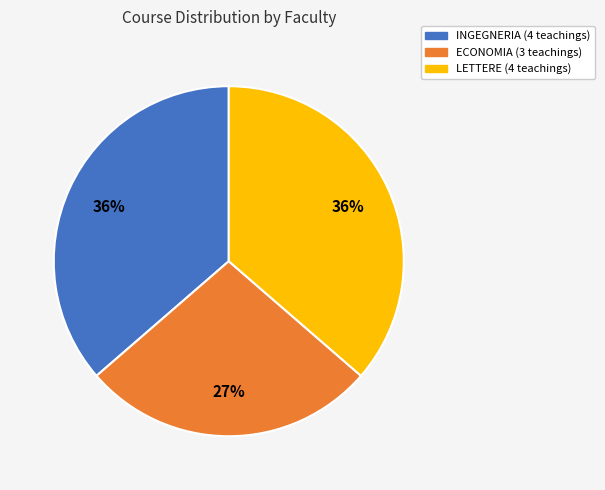

Does any single category account for the majority?

No